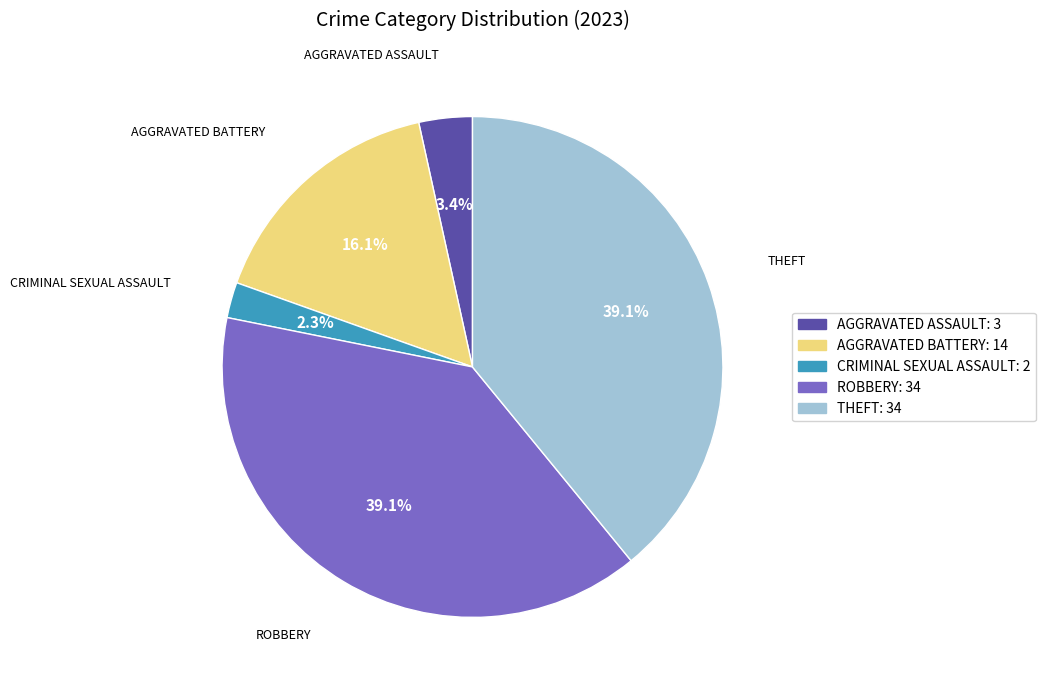

Is AGGRAVATED BATTERY: 14 the majority of the pie?

No